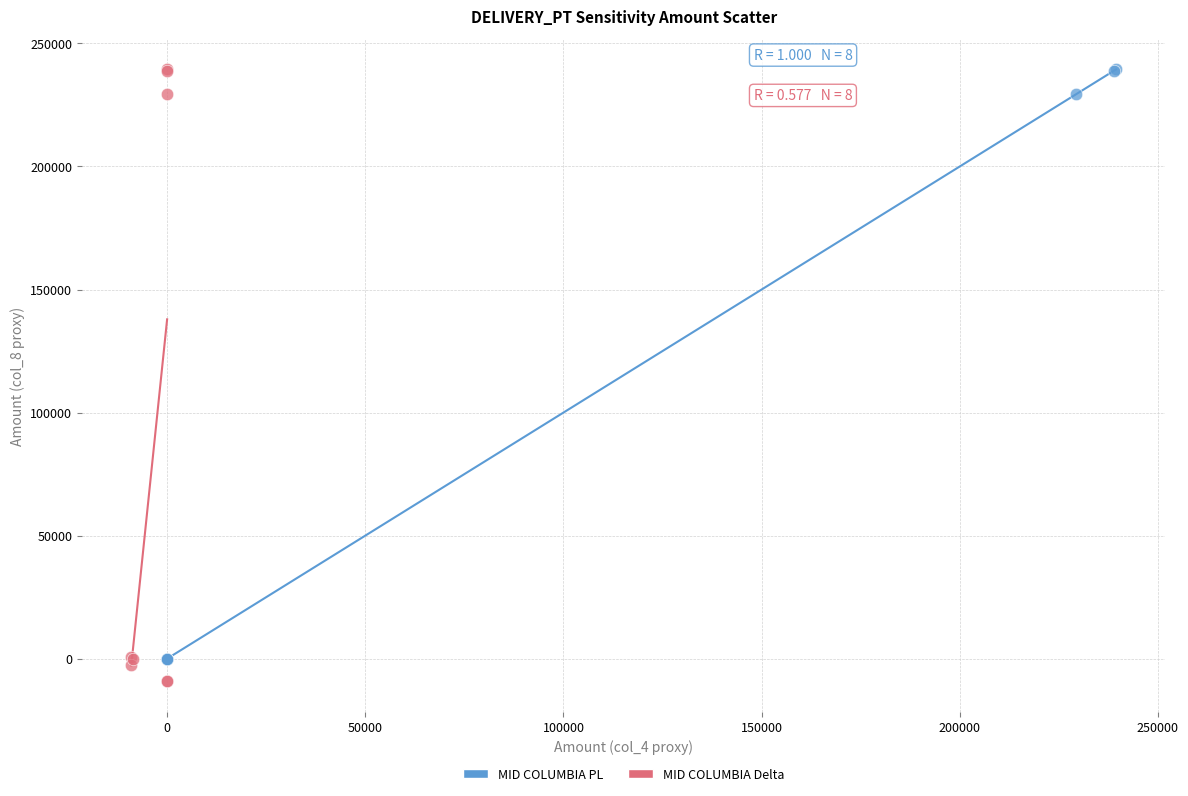

Which series has the widest spread of Y values?

MID COLUMBIA Delta